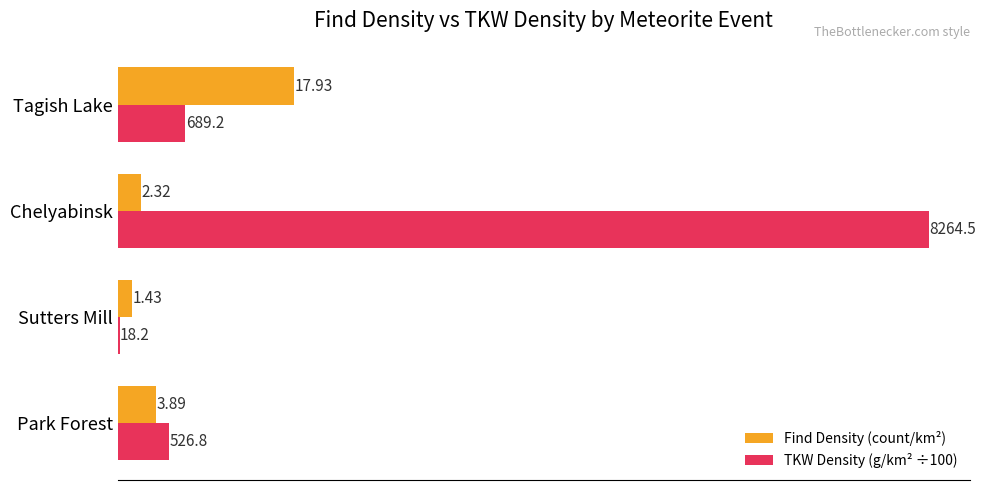

What is the maximum value for Find Density (count/km²)?

17.9